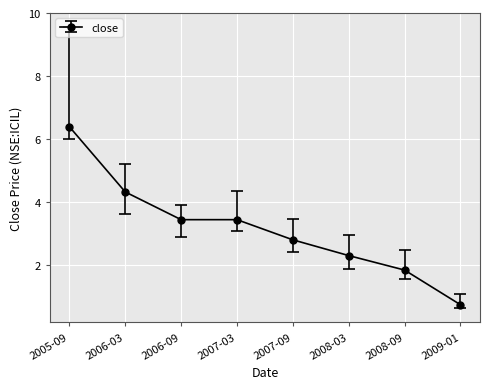

What is the greatest value displayed?

6.4